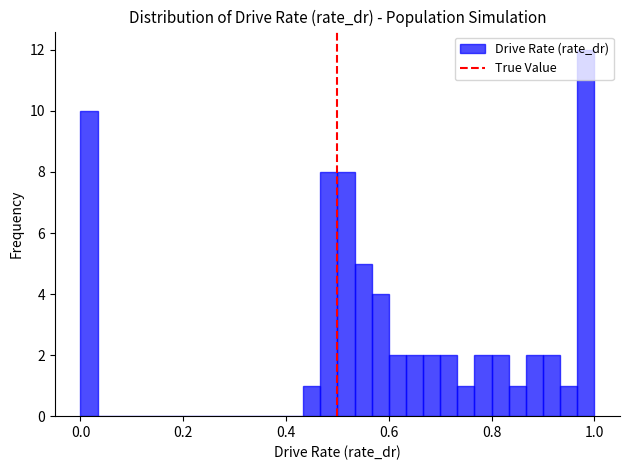

Read against the x-axis, roughly where is the centre of the tallest bar?

0.98